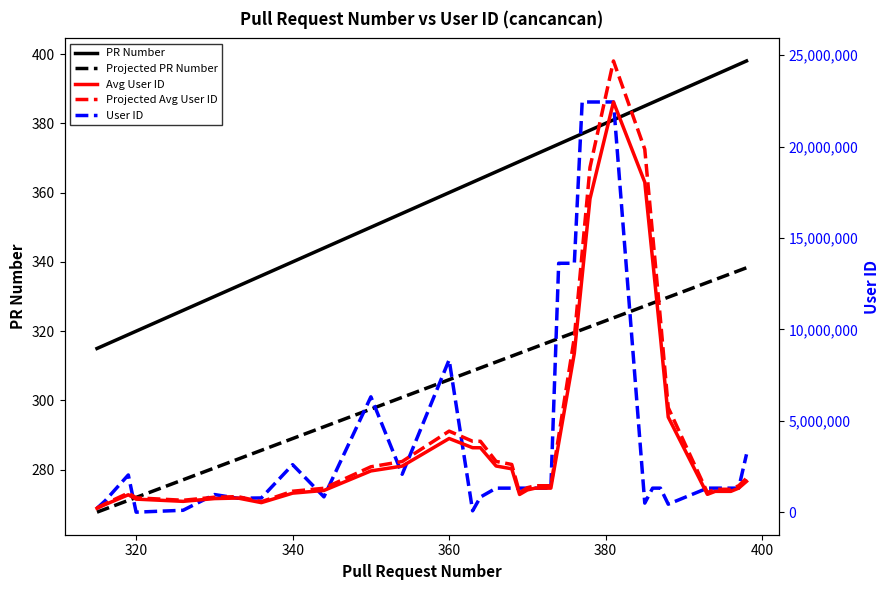

True or false: Avg User ID and PR Number intersect in this chart.

False